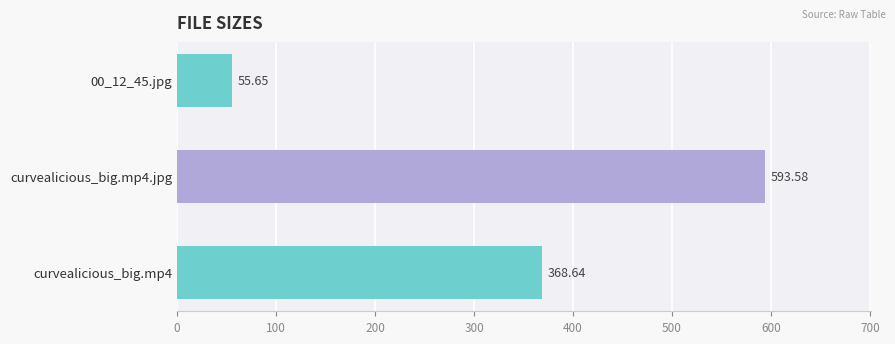

How many data points are above 368?

2